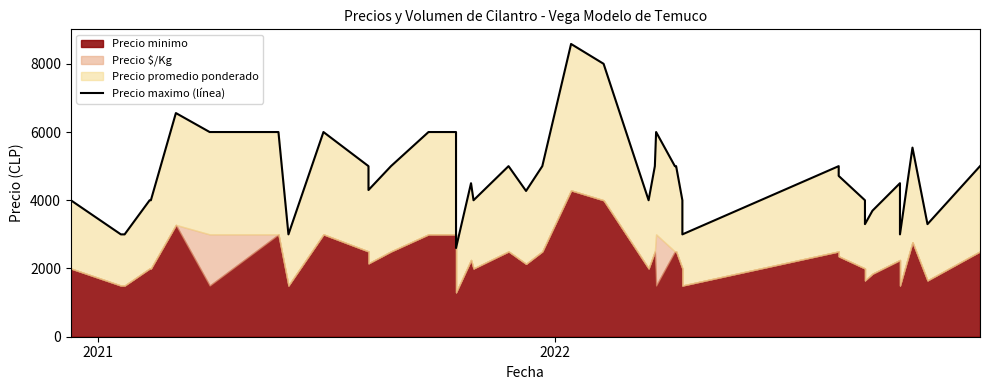

What is the maximum value shown in the chart?

8581